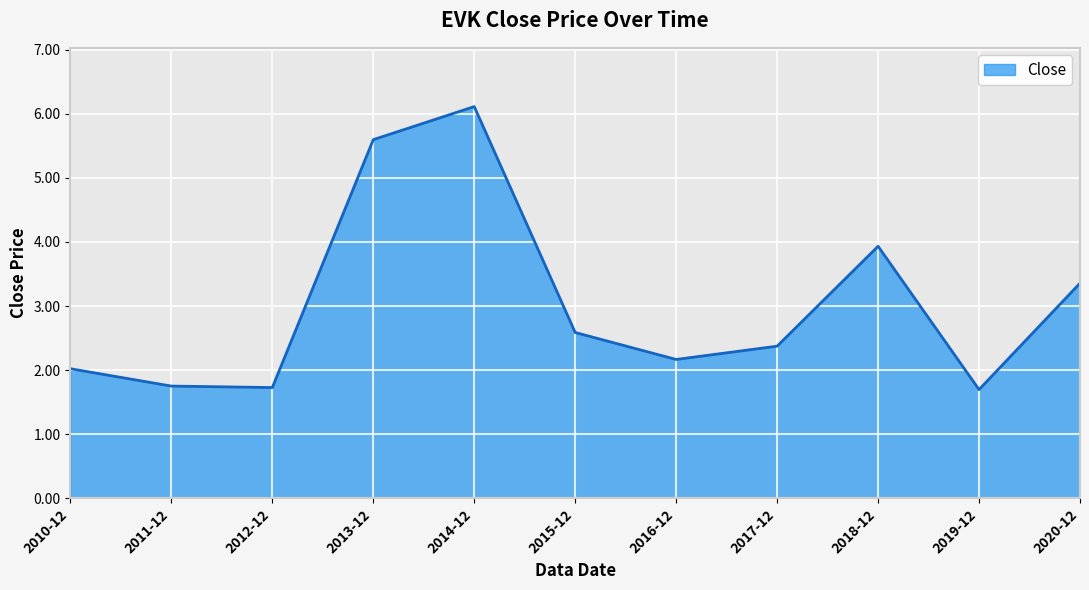

Which has a higher value, 2011-12 or 2016-12?

2016-12